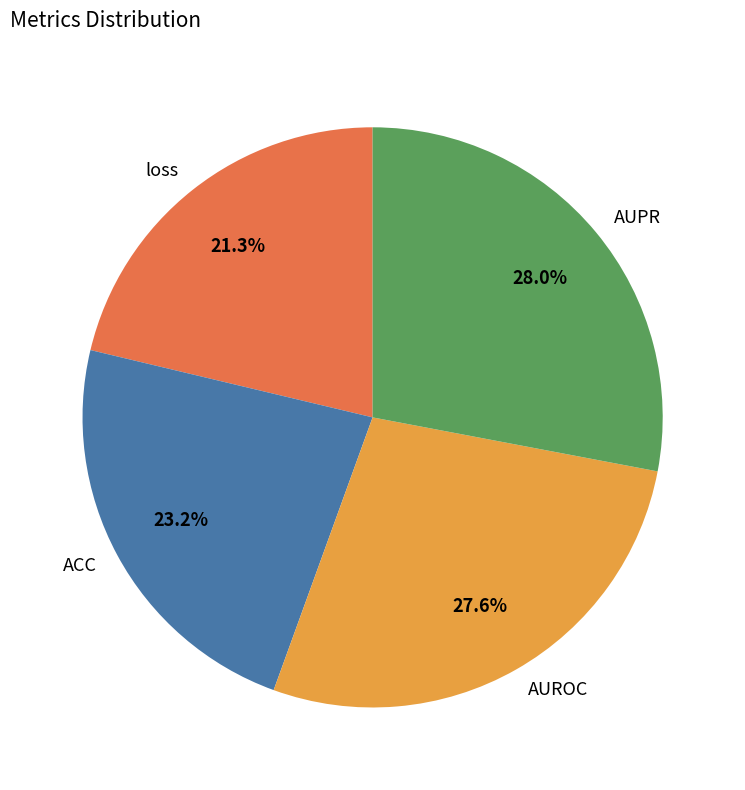

Which category has the smallest portion of the pie?

loss